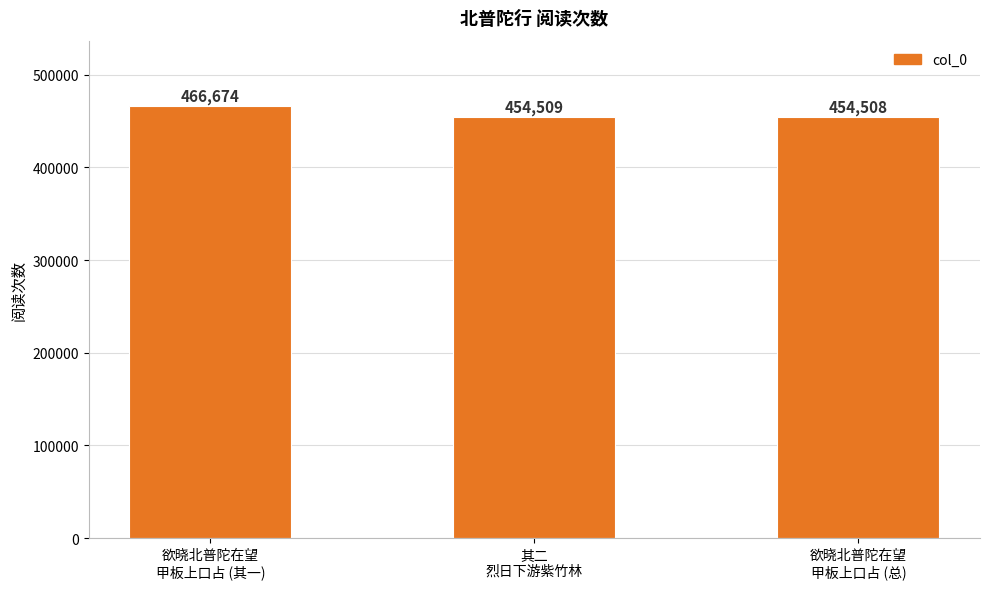

What is the sum of all values?

1375691